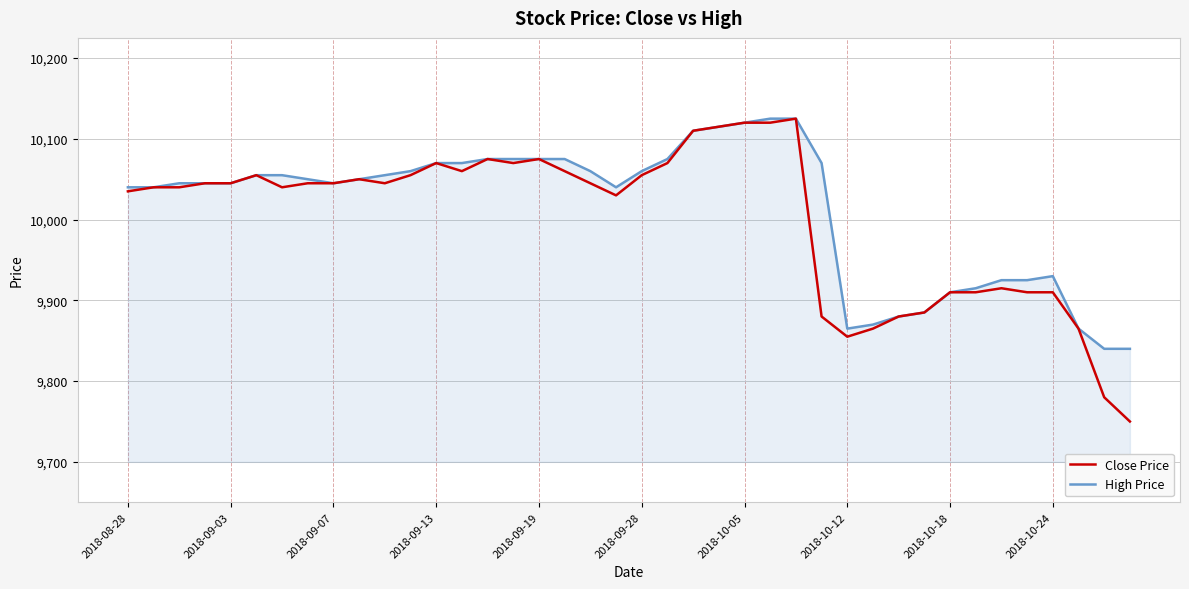

Which series has the widest spread of values?

Close Price